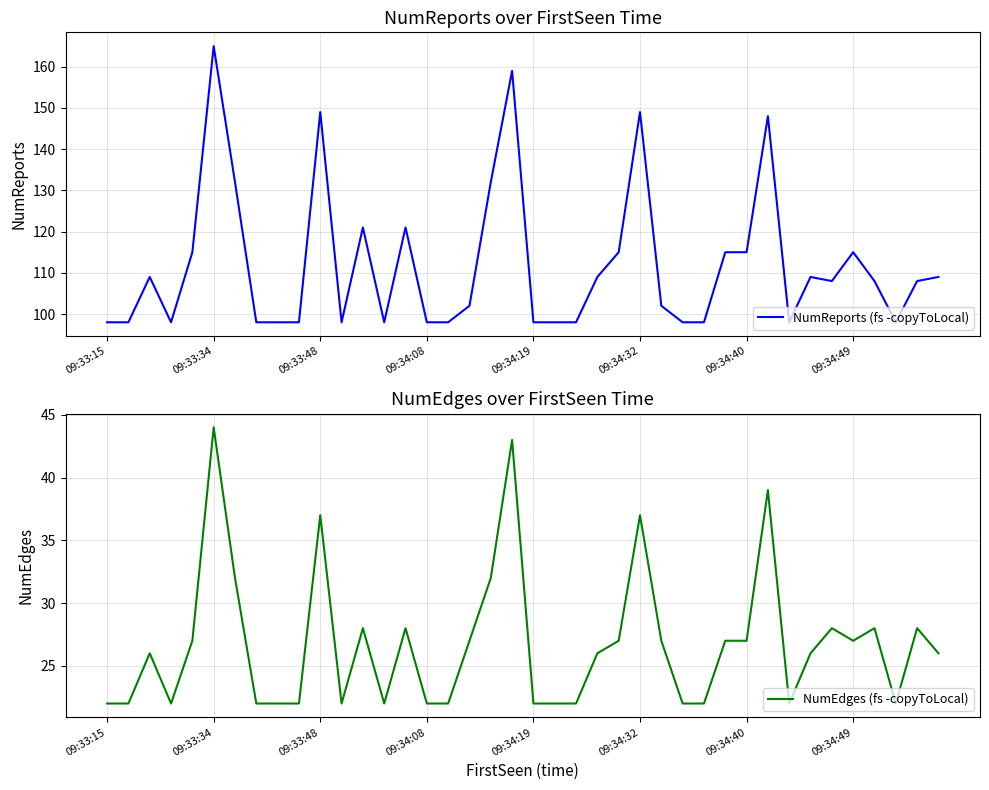

Rank the series by their average value, from highest to lowest.

NumReports (fs -copyToLocal), NumEdges (fs -copyToLocal)